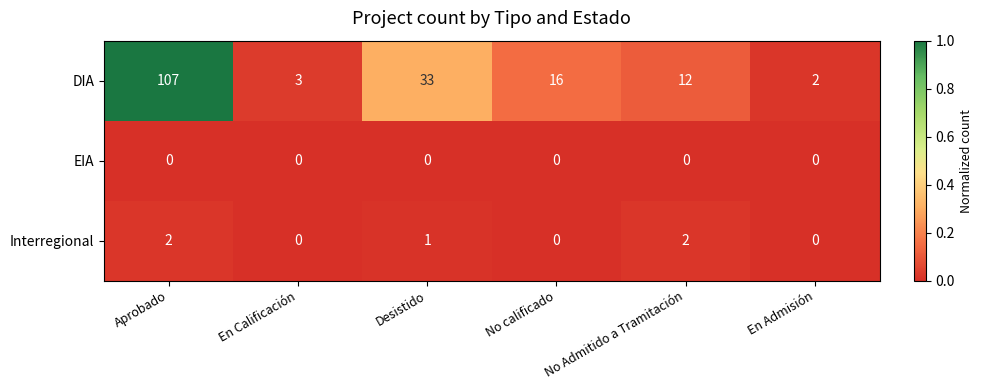

Which series changed the most between Desistido and No calificado?

DIA